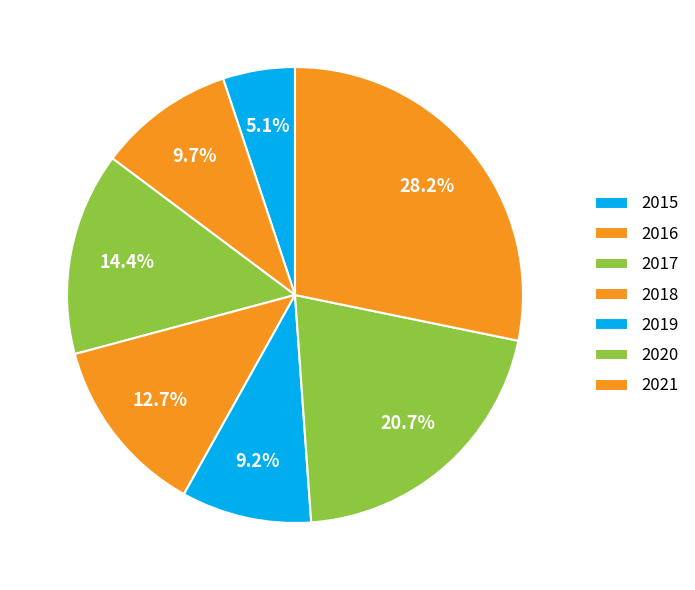

Count the number of slices in the pie.

7